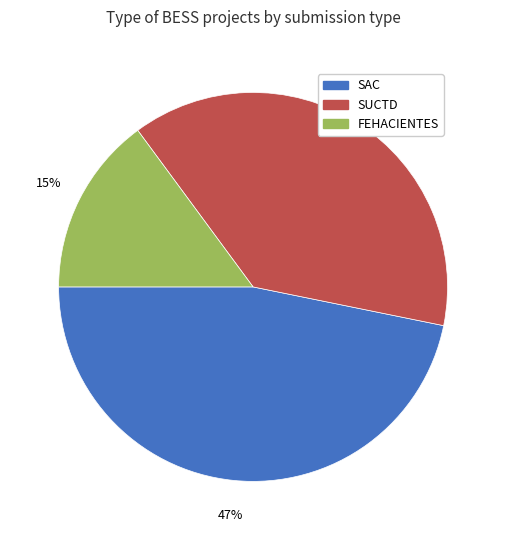

Do SUCTD and SAC together represent more than half of the pie?

Yes